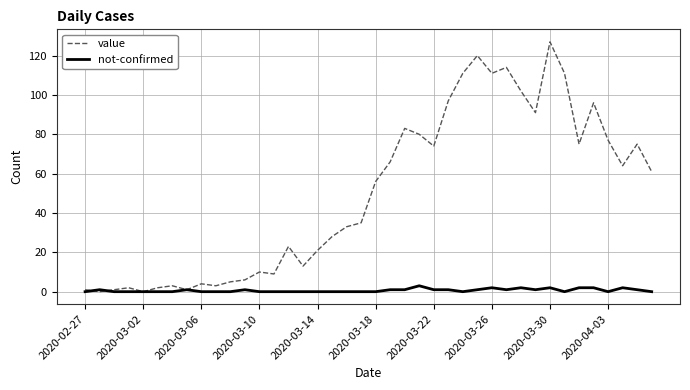

Which series has the widest spread of values?

value